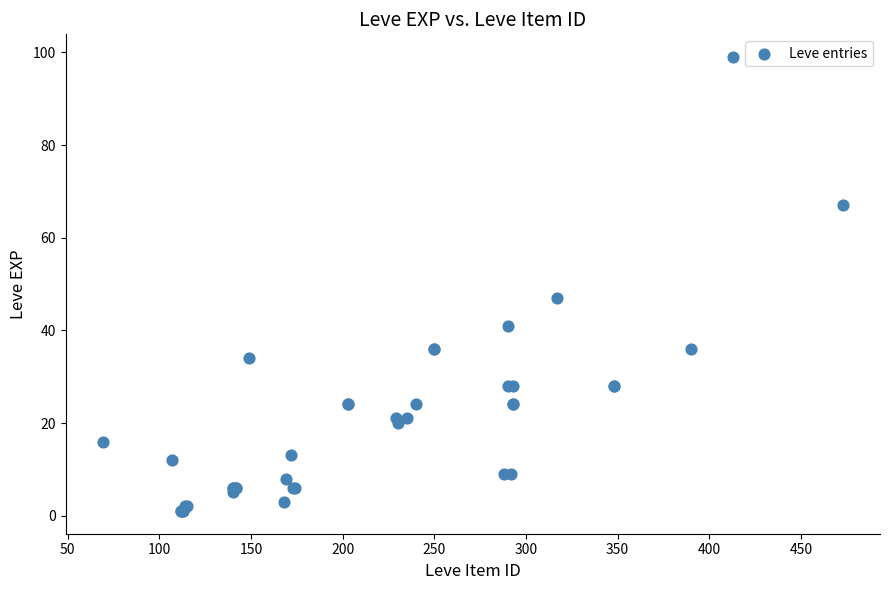

What Y value in the scatter plot is closest to 50?

47